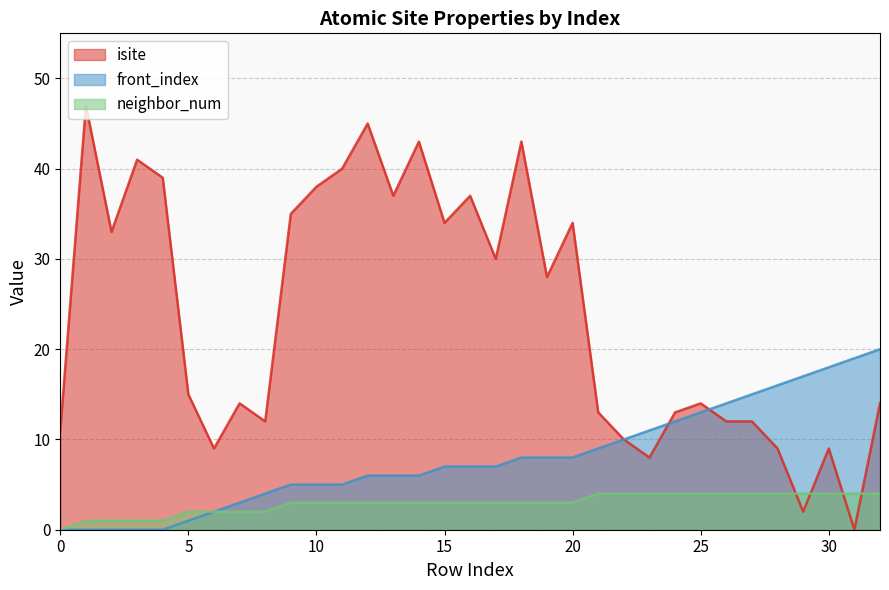

Reading left to right, extract all data points from this chart.

isite: 11	47	33	41	39	15	9	14	12	35	38	40	45	37	43	34	37	30	43	28	34	13	10	8	13	14	12	12	9	2	9	0	14
neighbor_num: 0	1	1	1	1	2	2	2	2	3	3	3	3	3	3	3	3	3	3	3	3	4	4	4	4	4	4	4	4	4	4	4	4
front_index: 0	0	0	0	0	1	2	3	4	5	5	5	6	6	6	7	7	7	8	8	8	9	10	11	12	13	14	15	16	17	18	19	20